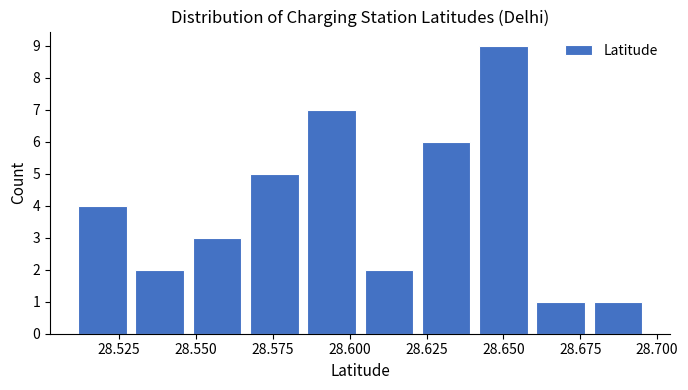

Around what value on the x-axis is the tallest bar? Give the approximate position of its centre, as read against the axis.

28.650